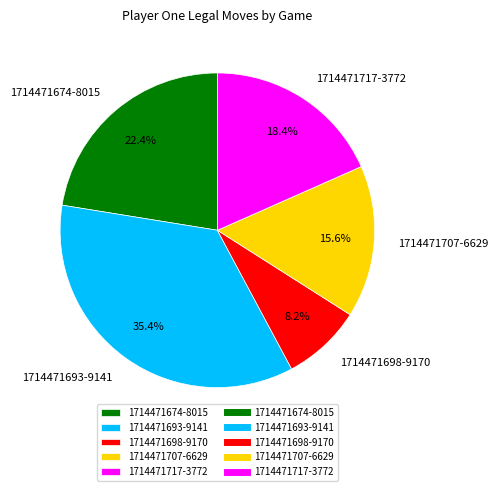

To the nearest percent, what is the average slice percentage?

20%